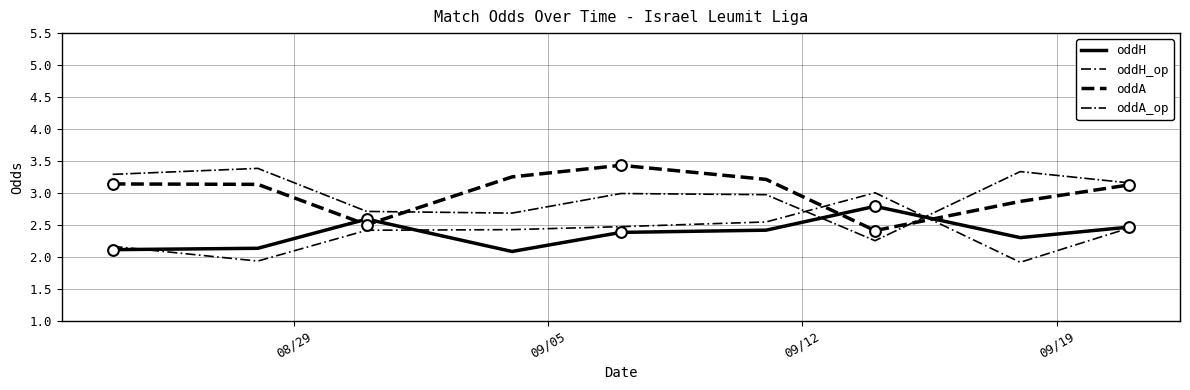

Does the chart have visible grid lines?

Yes